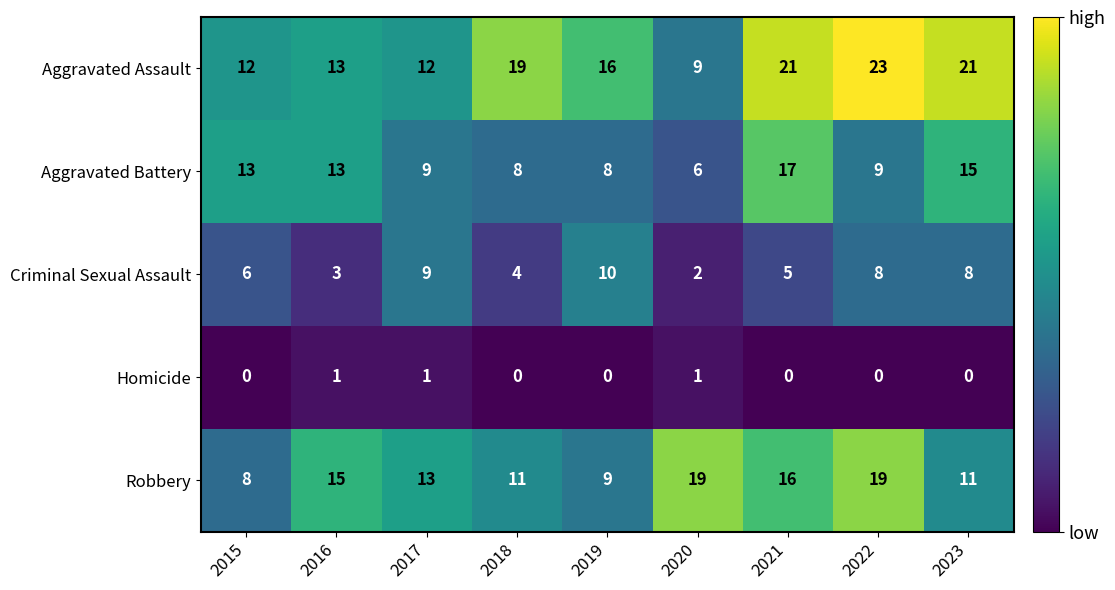

What is the spread (max minus min) of values at 2022?

23